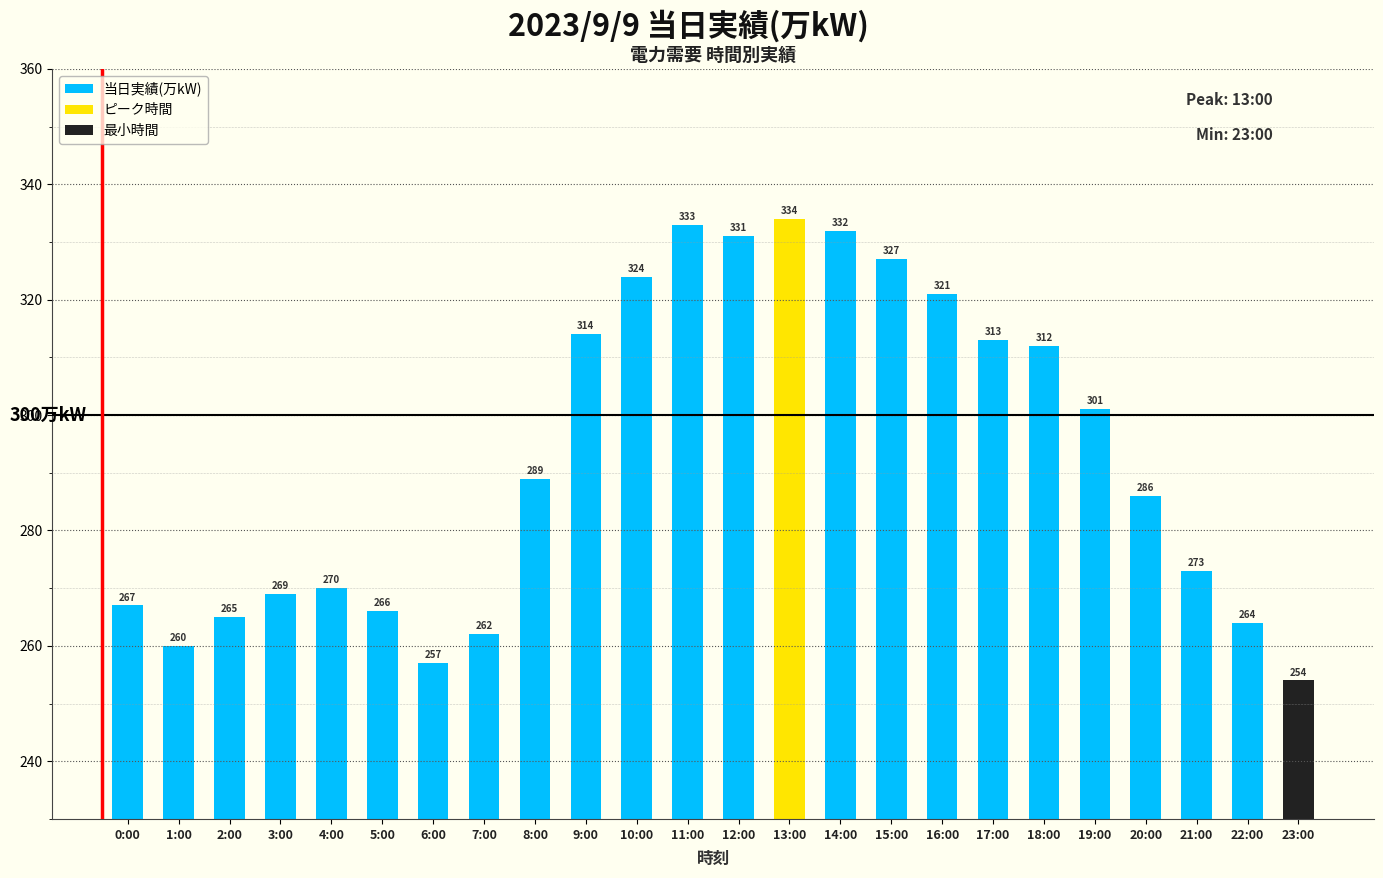

What position from the right is 20:00?

4